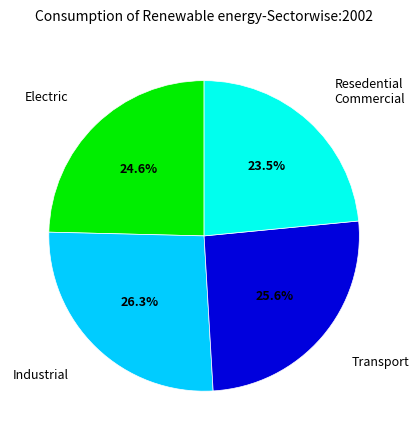

What is the smallest slice in the pie chart?

Resedential Commercial